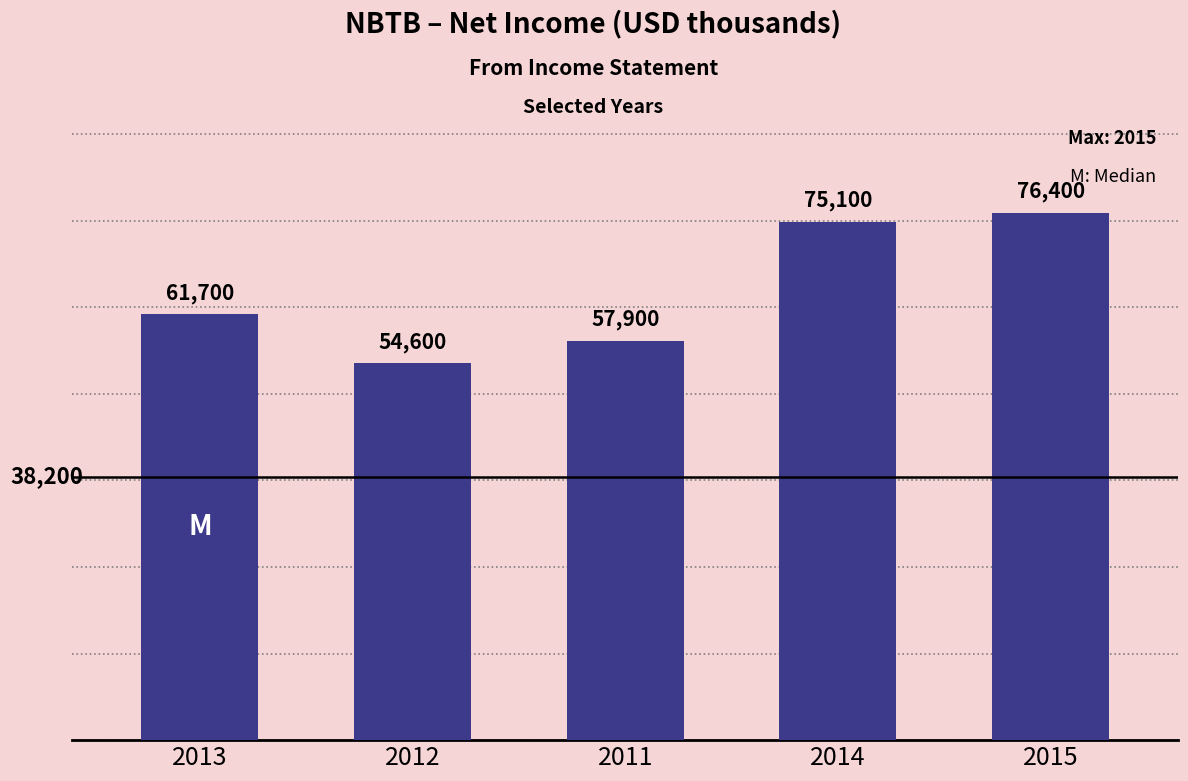

How many data points are less than 61700?

2